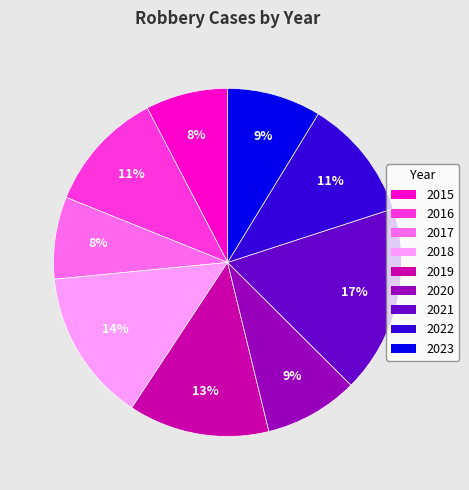

Is the sum of 2018 and 2021 greater than half?

No